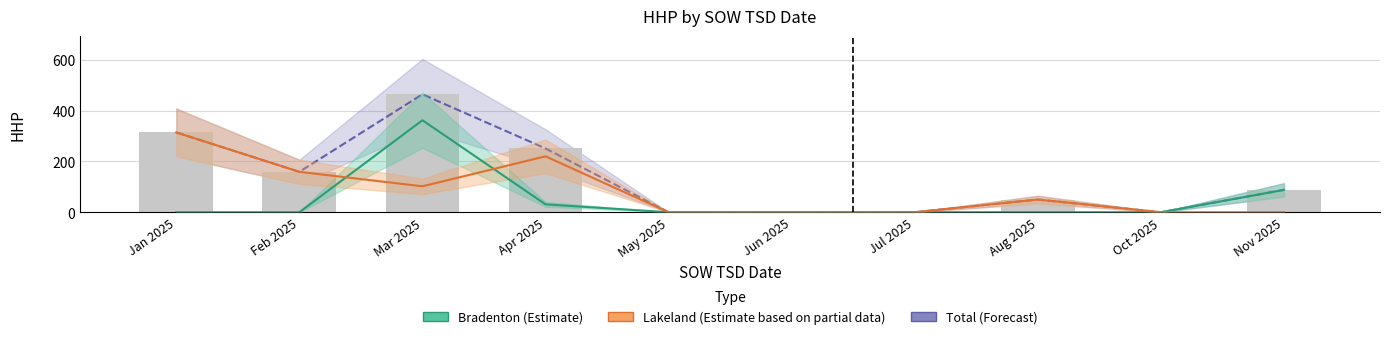

Is it true that Bradenton (Estimate) equals -222 at Jun 2025?

False